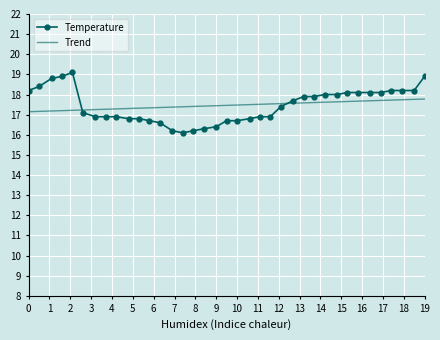

Count the number of categories in the chart.

37